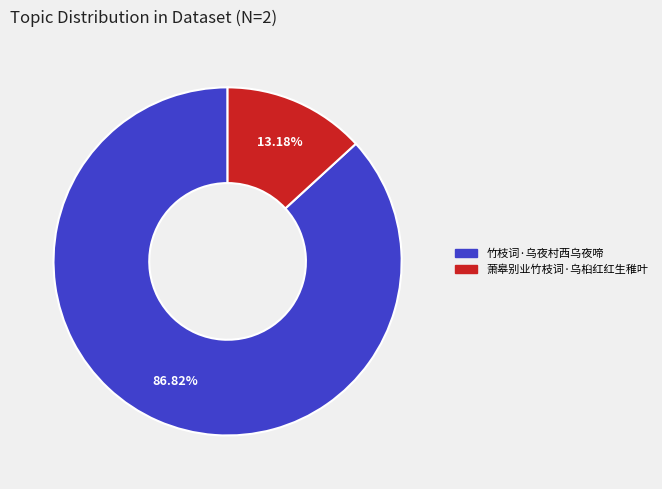

What is the smallest slice in the pie chart?

萧皋别业竹枝词·乌桕红红生稚叶